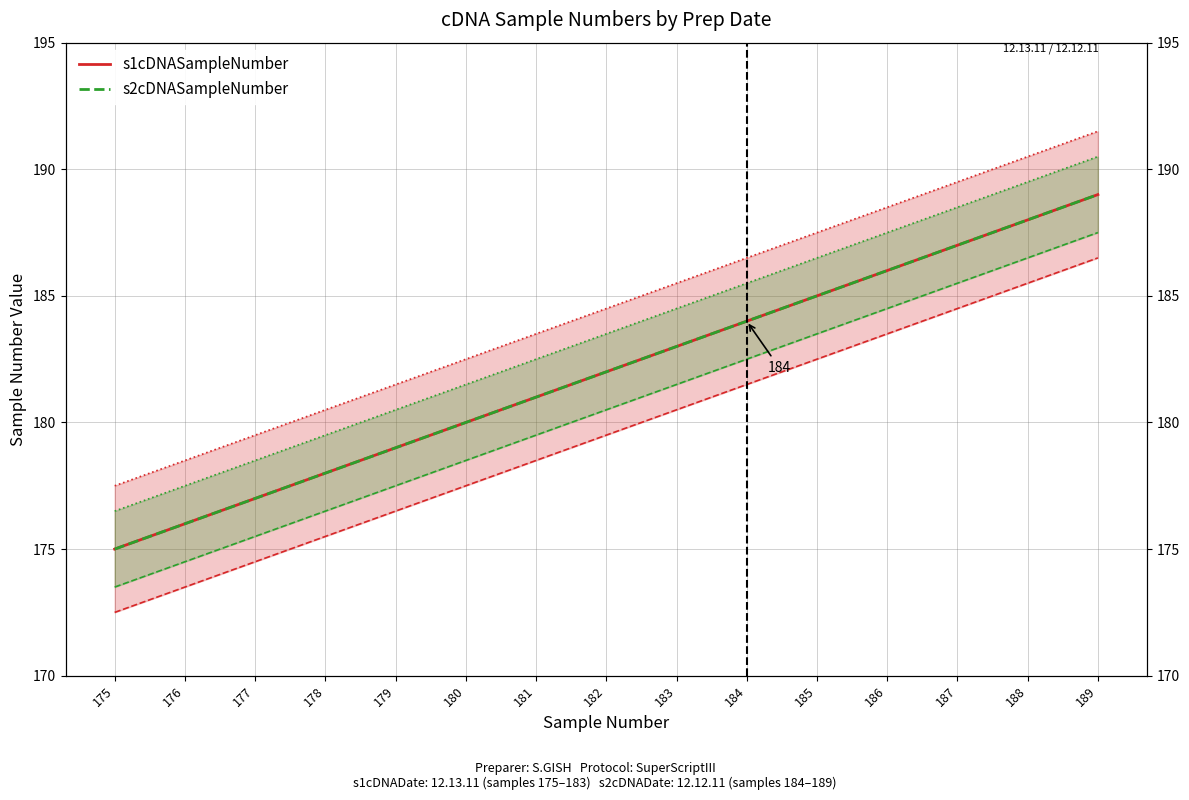

Is it true that s1cDNASampleNumber equals 113 at 180?

False